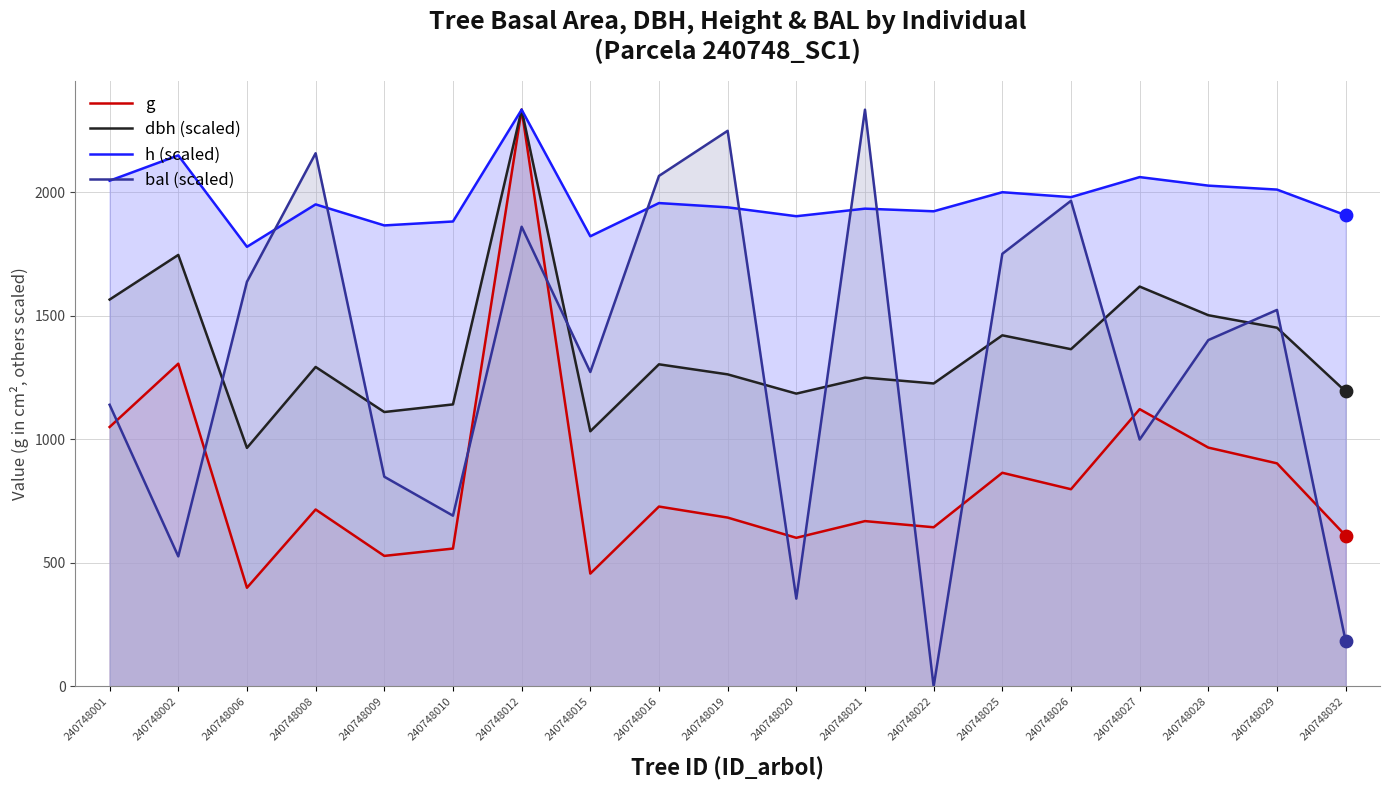

At how many categories does at least one series exceed 2268?

2